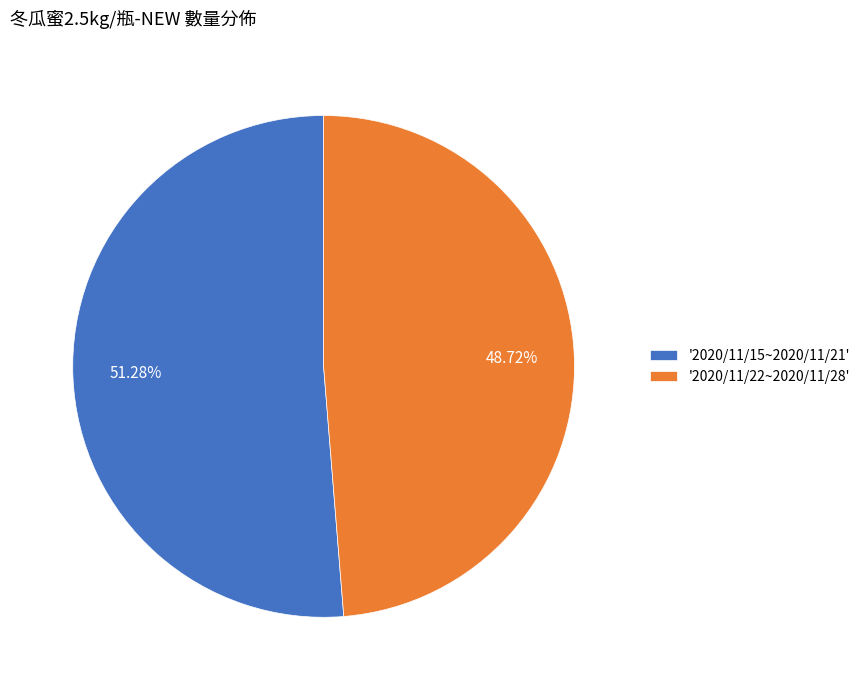

What is the largest slice in the pie chart?

'2020/11/15~2020/11/21'